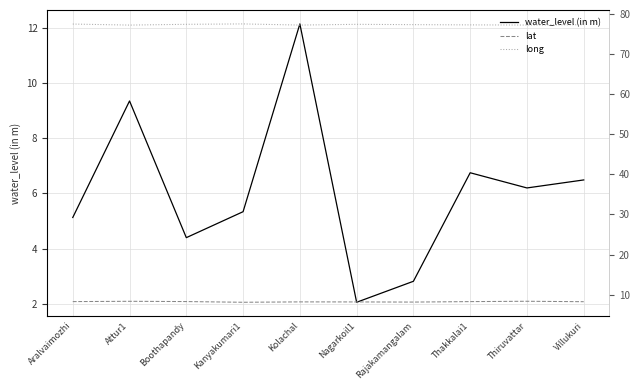

Which series changed the most between Boothapandy and Kanyakumari1?

water_level (in m)